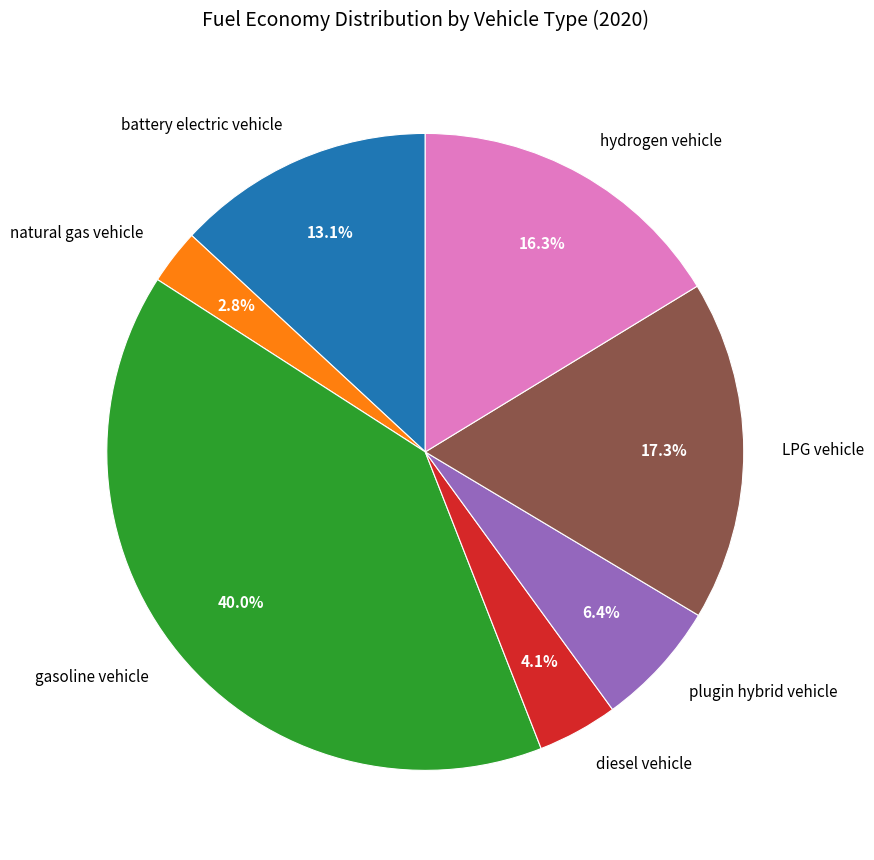

To the nearest percent, what is the combined percentage of LPG vehicle and diesel vehicle?

21%